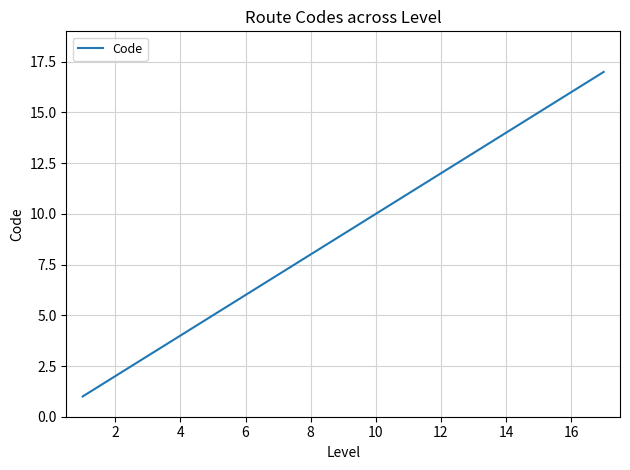

What is the difference between the maximum and minimum values?

16